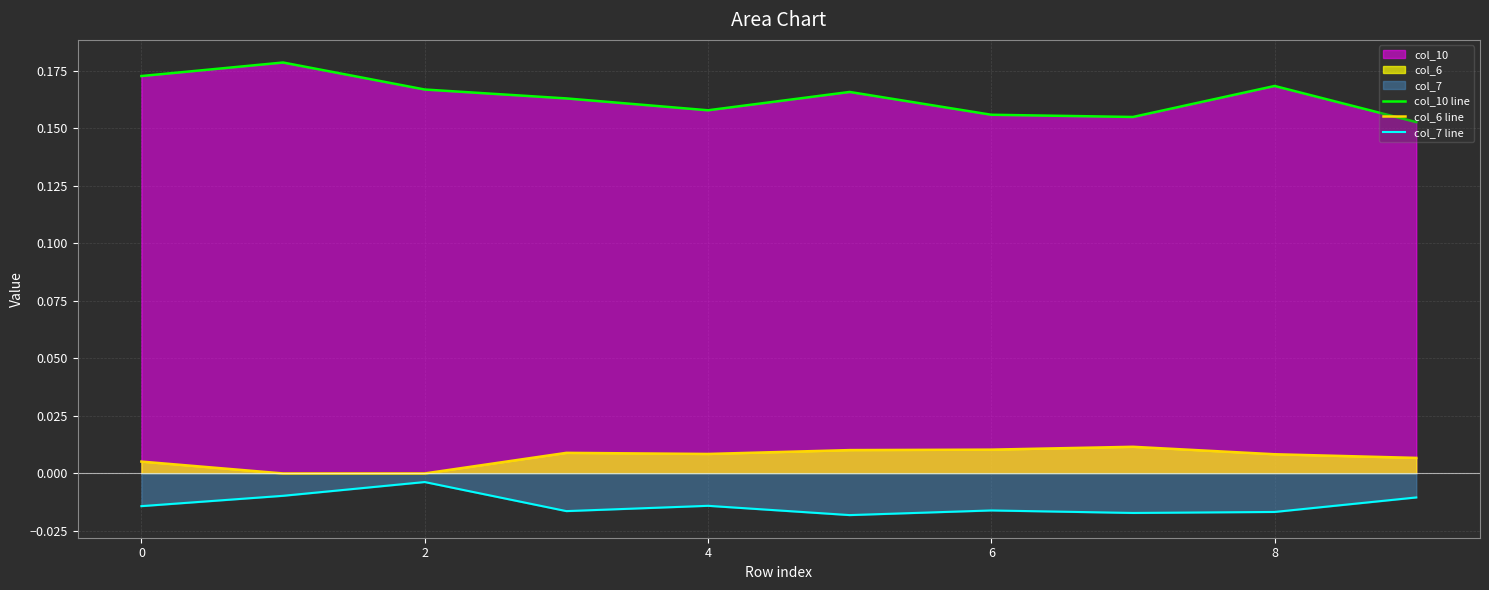

The value of col_10 line at 0 is 0.3. True or false?

False